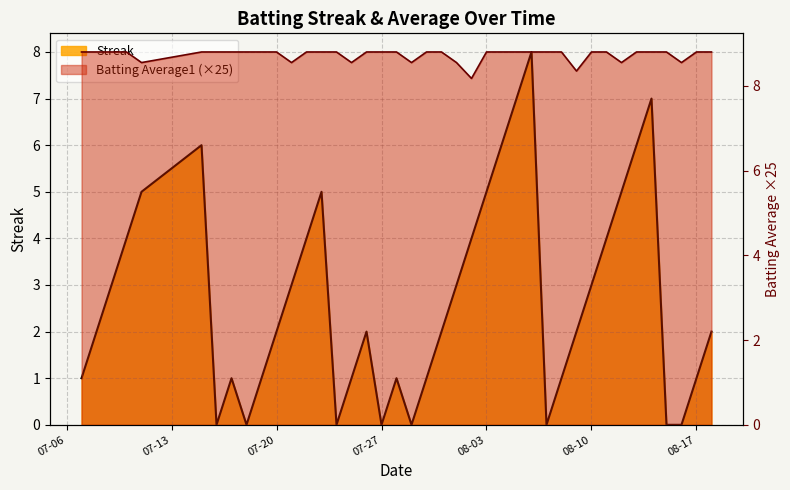

How many lines are shown in the chart?

2